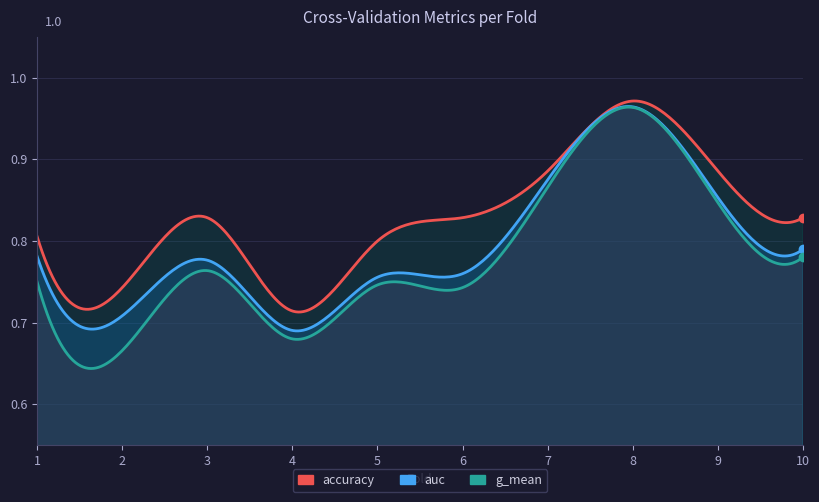

What is the difference between the g_mean values at 8 and 5?

0.2